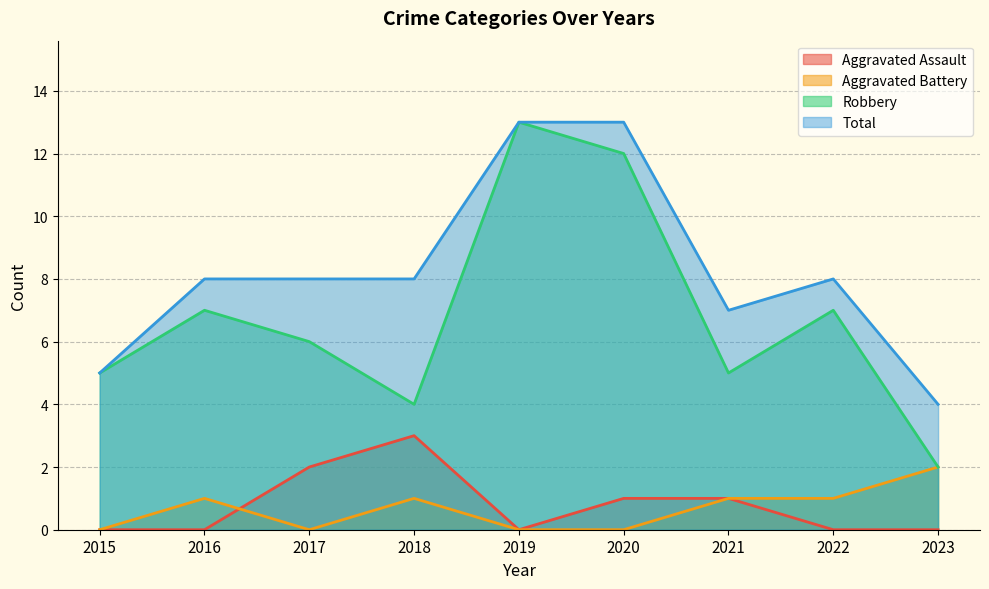

At how many categories does at least one series exceed 10?

2